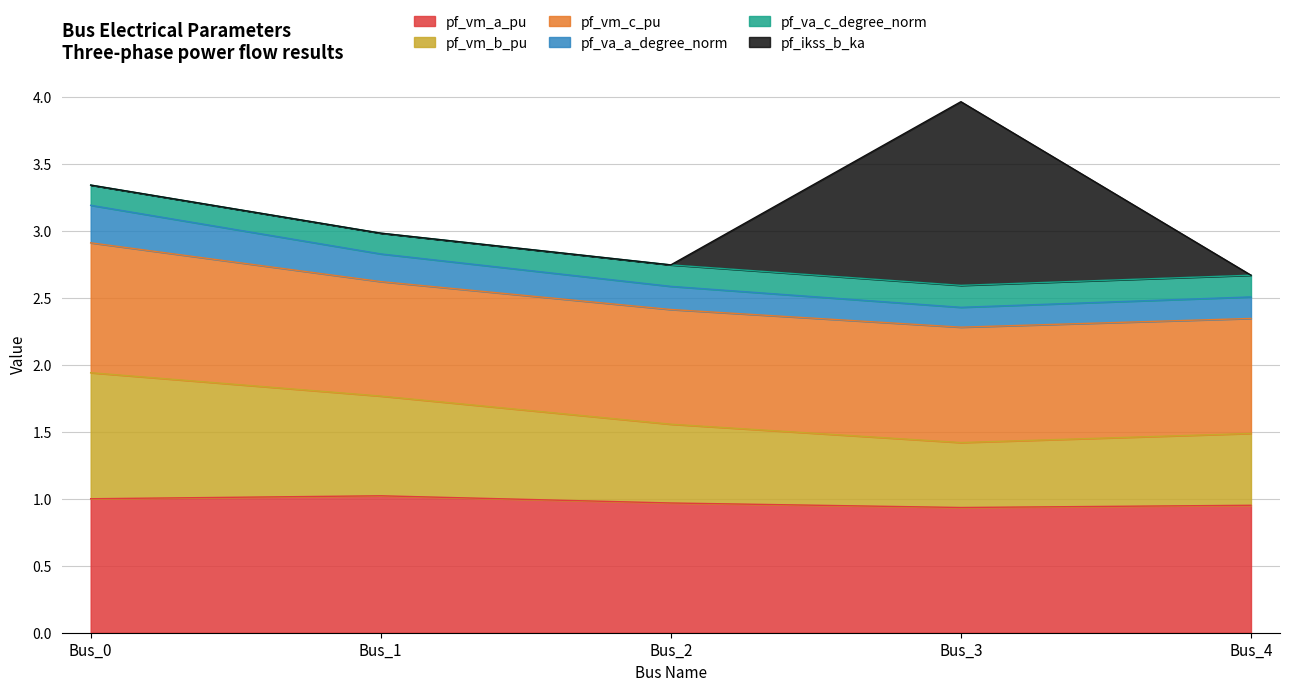

True or false: pf_vm_a_pu has more than 2 interior local peaks.

False